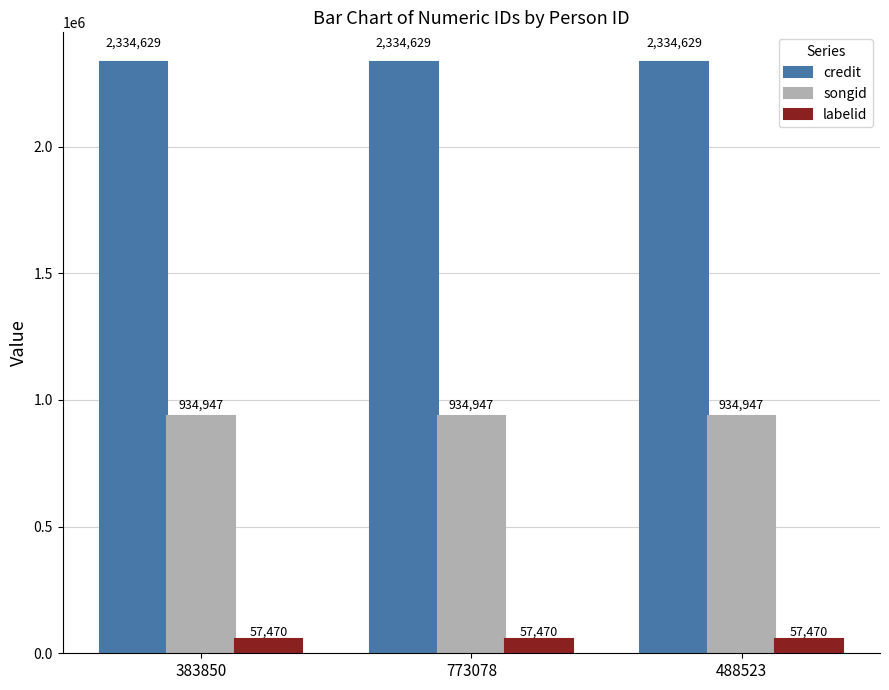

What is the difference between the highest and lowest values at 383850?

2277159